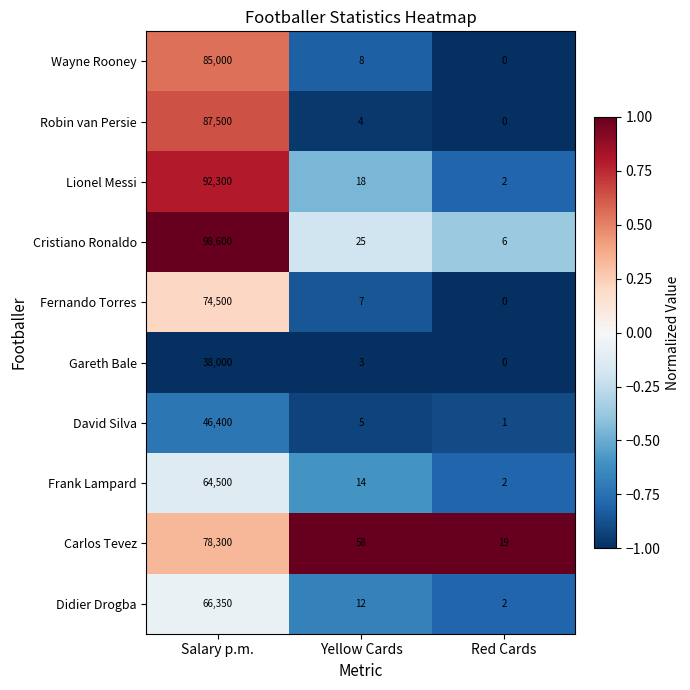

True or false: David Silva has a value of 16692 at Salary p.m..

False